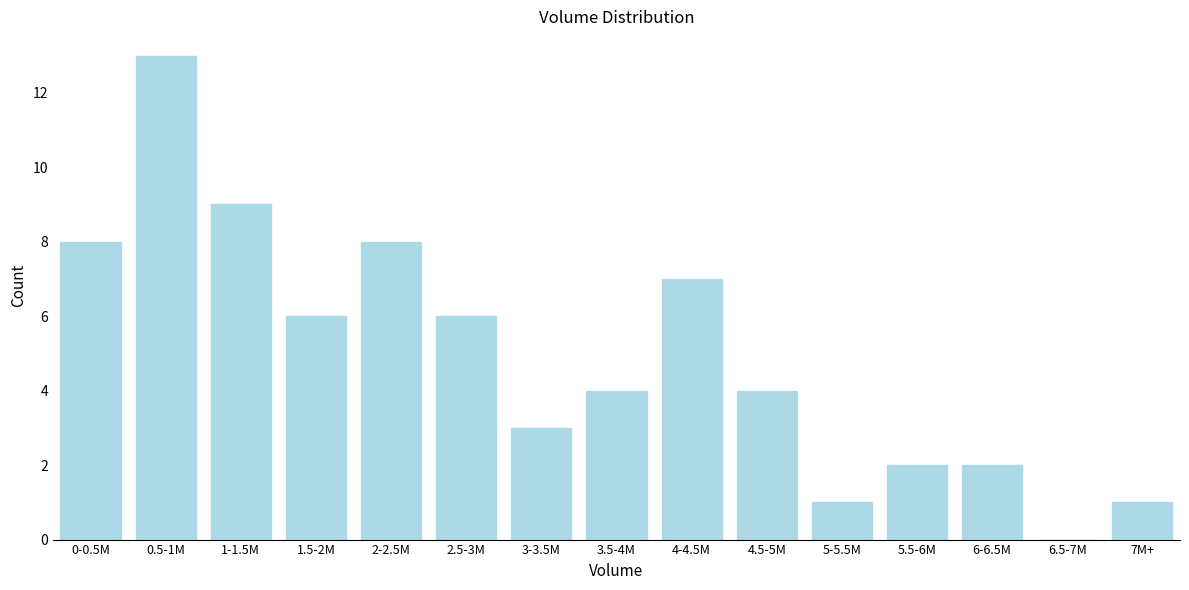

Reading left to right, what are all the values shown in this chart?

0-0.5M=8	0.5-1M=13	1-1.5M=9	1.5-2M=6	2-2.5M=8	2.5-3M=6	3-3.5M=3	3.5-4M=4	4-4.5M=7	4.5-5M=4	5-5.5M=1	5.5-6M=2	6-6.5M=2	6.5-7M=0	7M+=1